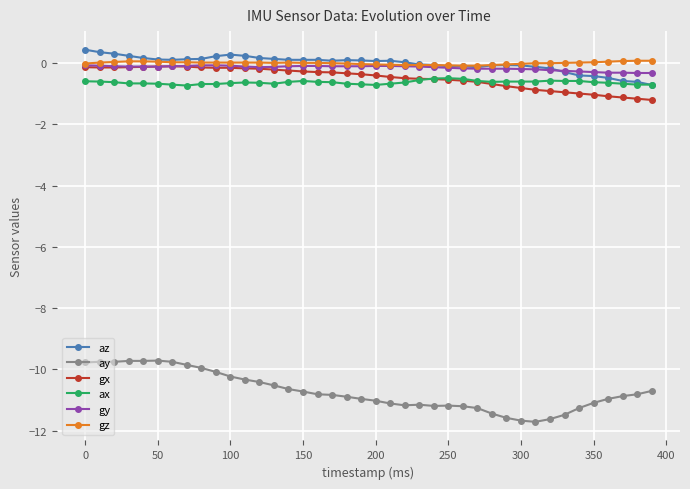

Which series has the largest range (max minus min)?

ay